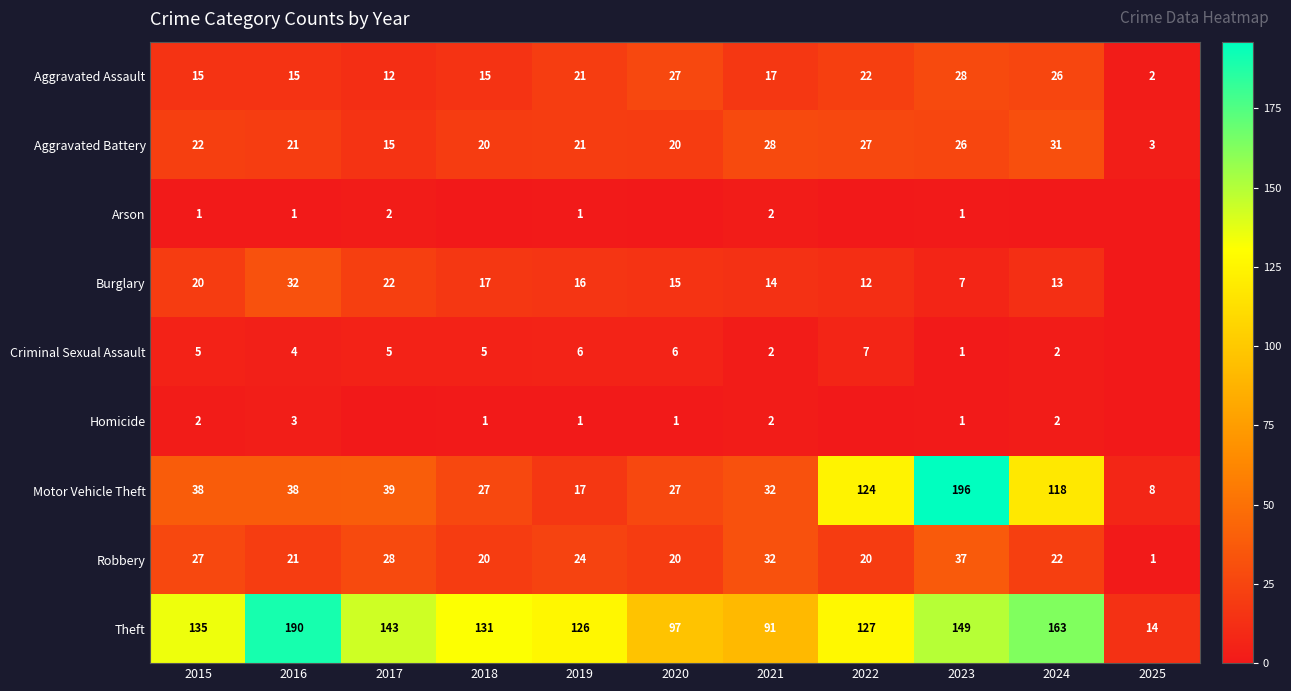

Is it true that Aggravated Assault equals 15 at 2018?

True